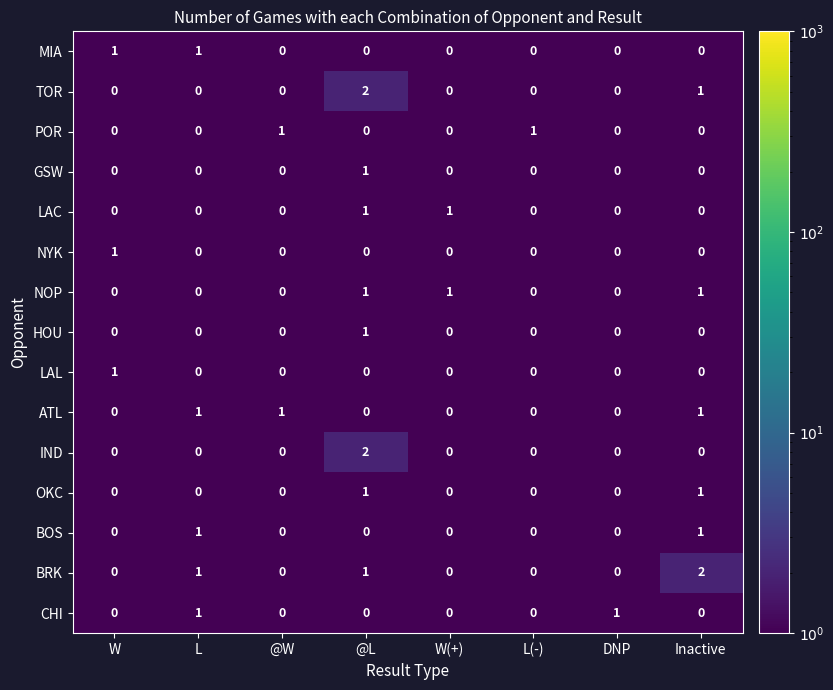

Which category has the highest value in the NYK series?

W